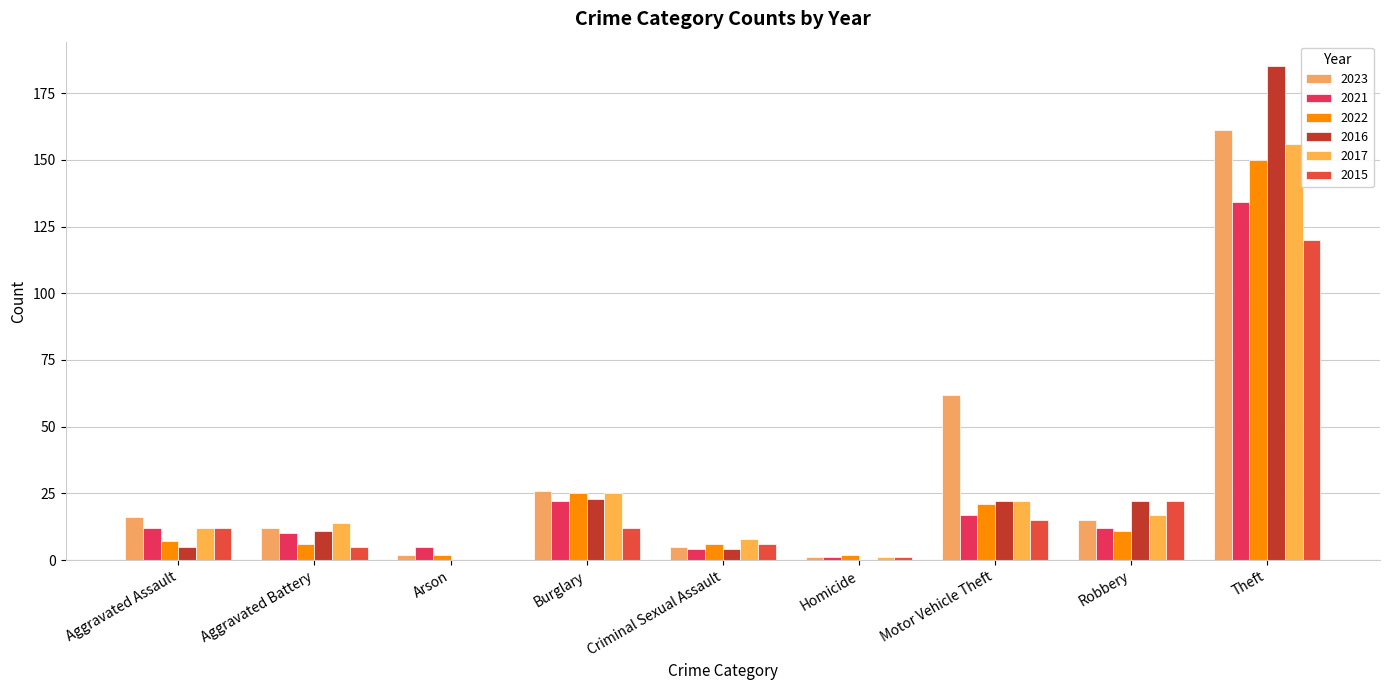

What are all the series names shown in the legend?

2023, 2021, 2022, 2016, 2017, 2015